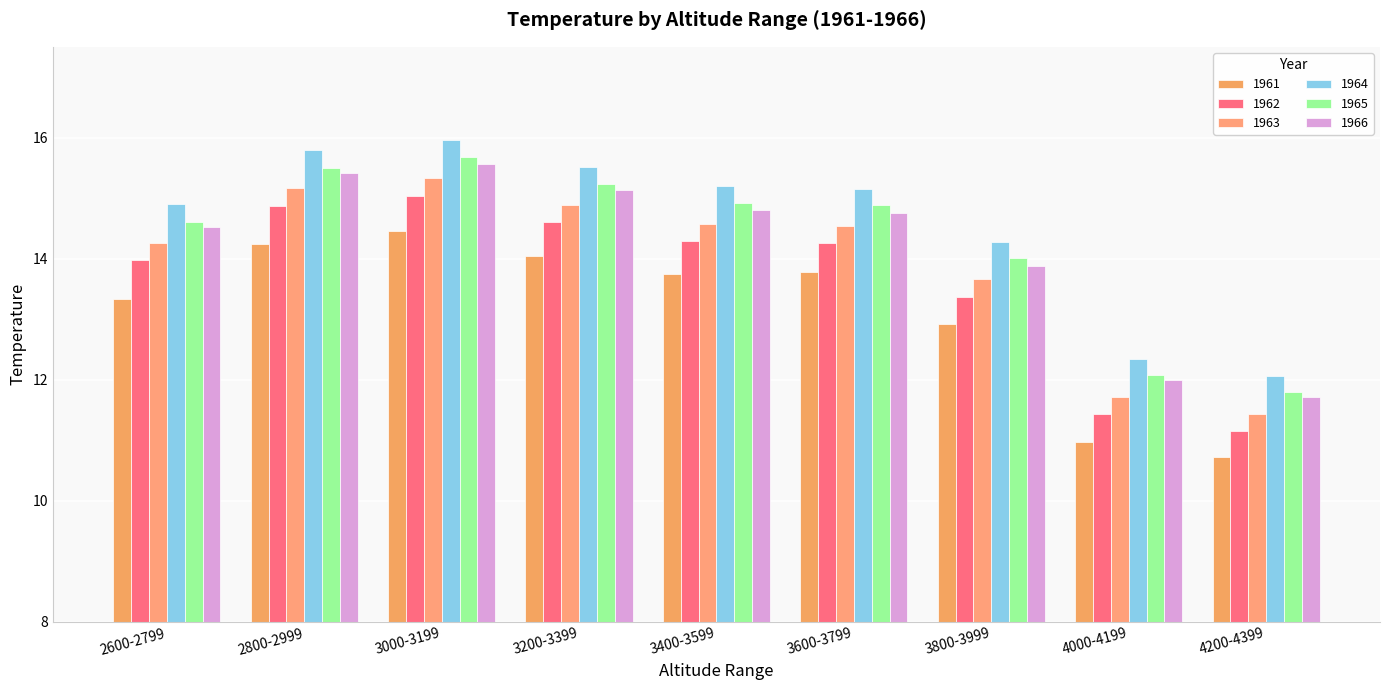

What is the difference between the 1961 values at 3000-3199 and 3400-3599?

0.7